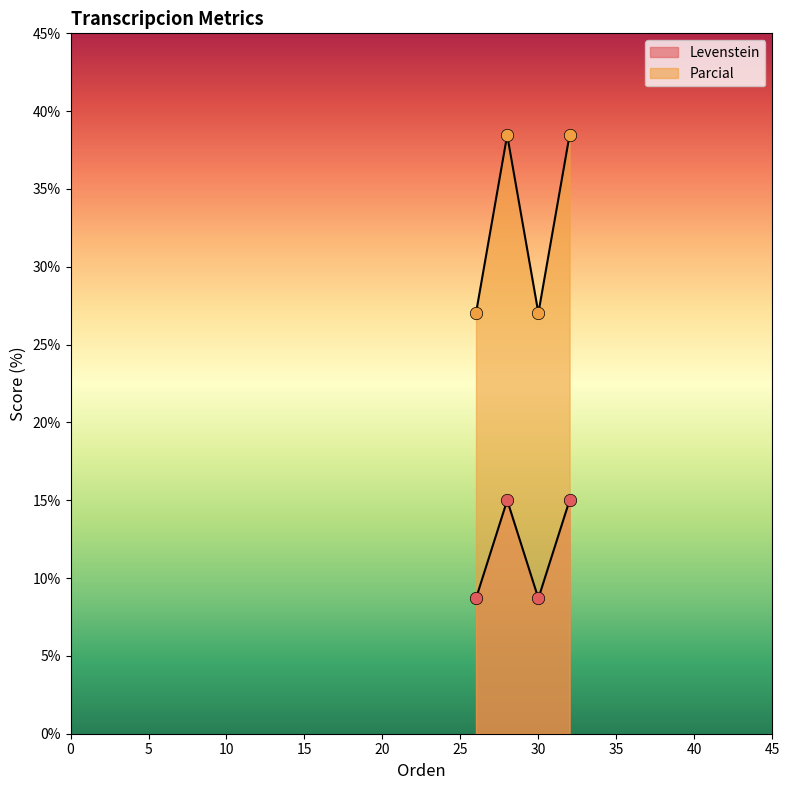

What are all the series names shown in the legend?

Levenstein, Parcial